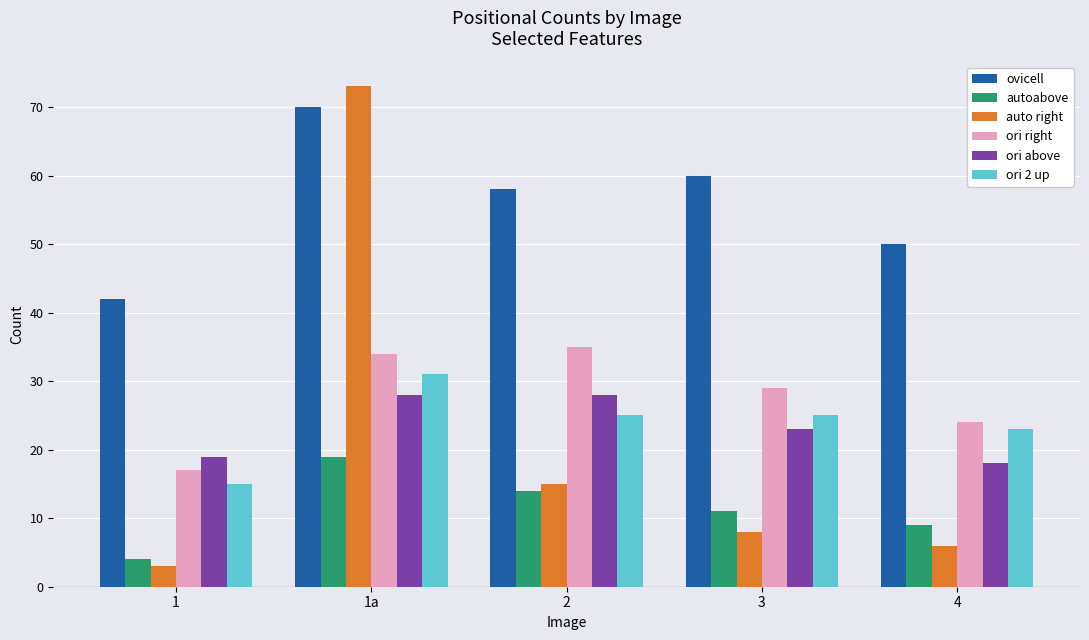

What is the smallest value displayed?

3